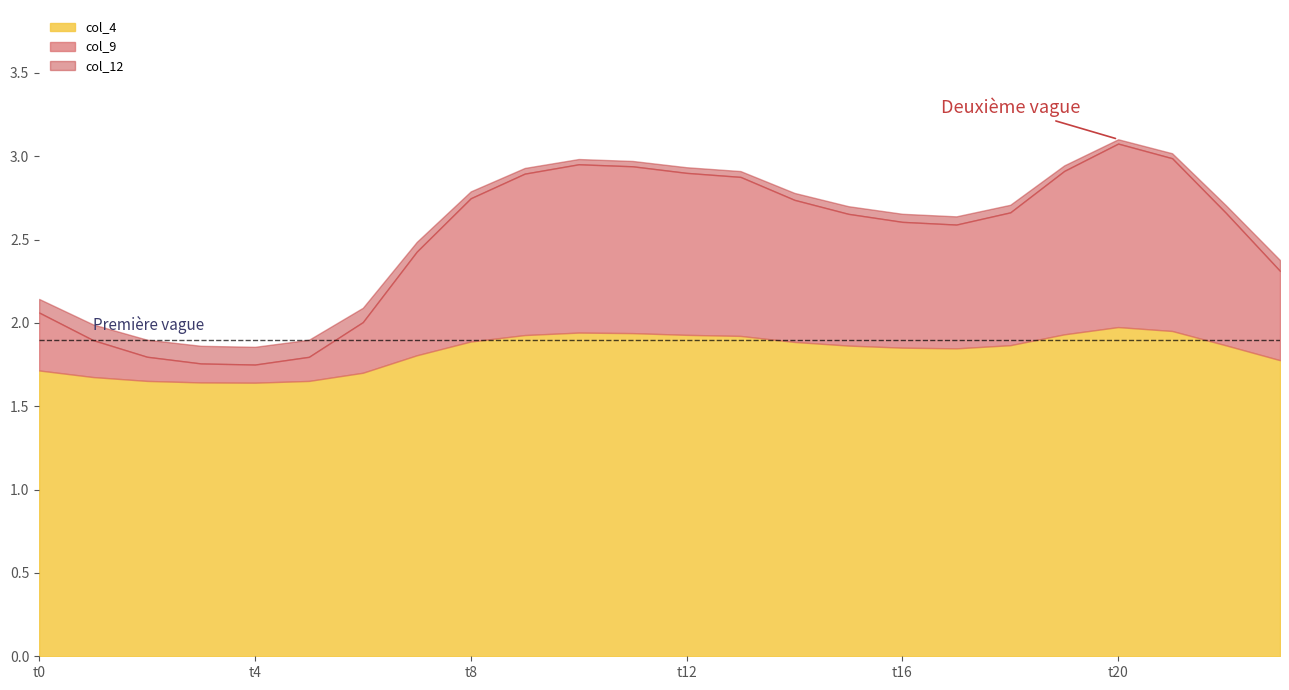

Which series ends up on top after the final intersection of col_12 and col_9?

col_12